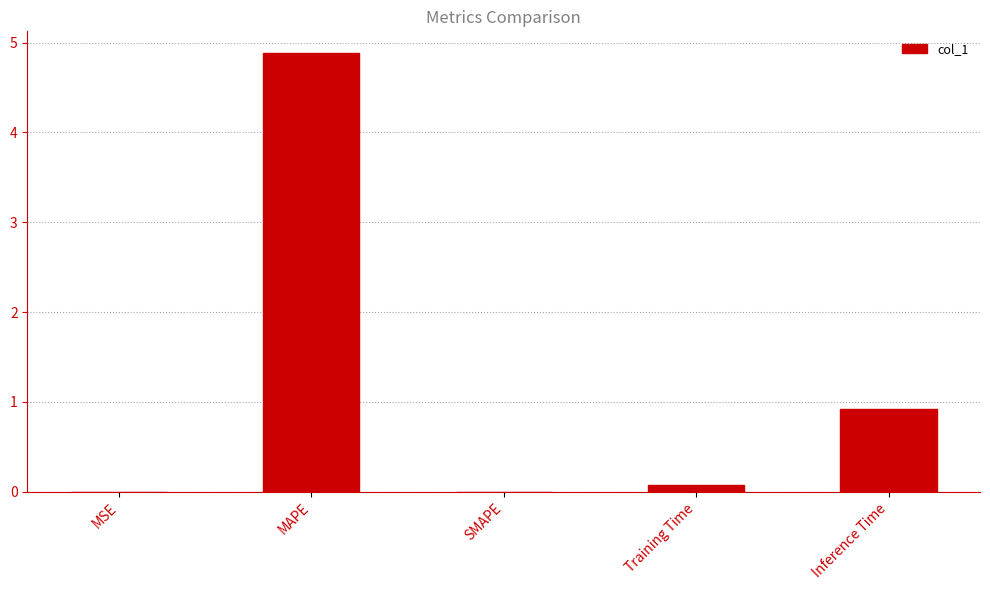

What is the maximum value shown in the chart?

4.9